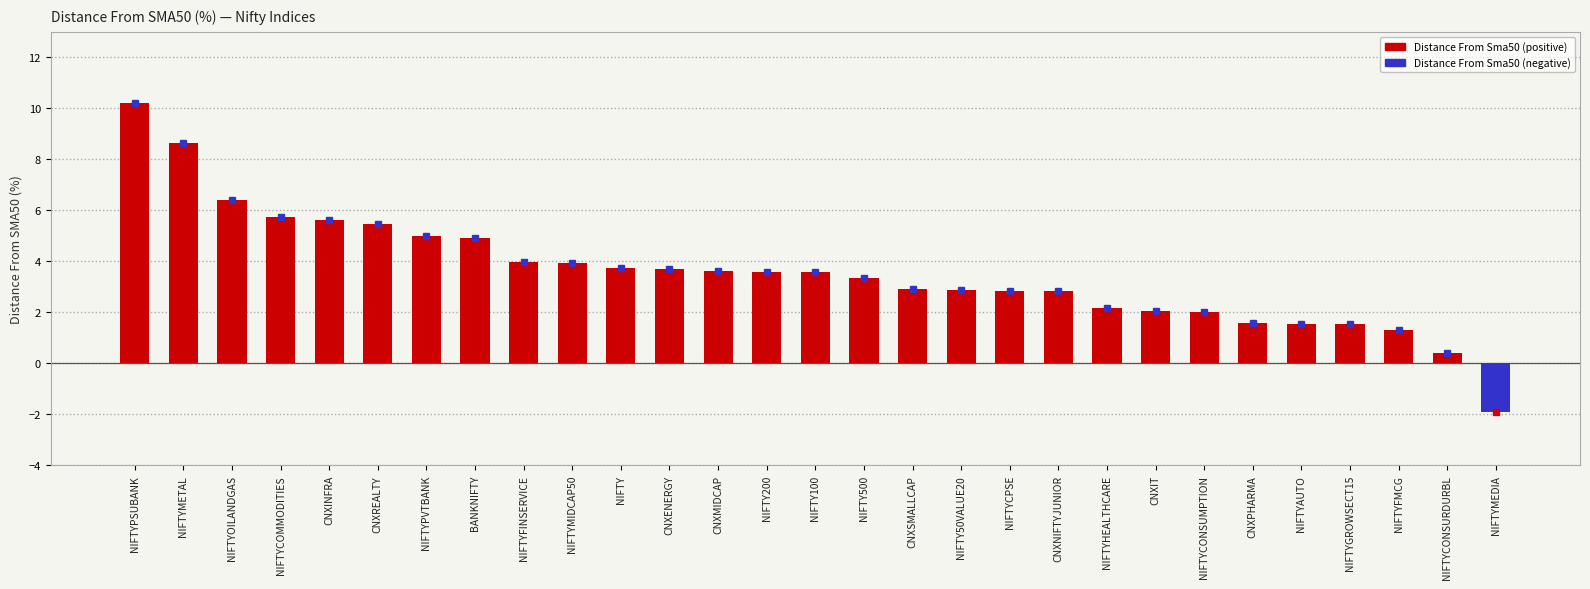

What is the change in value from BANKNIFTY to NIFTY100?

-1.3